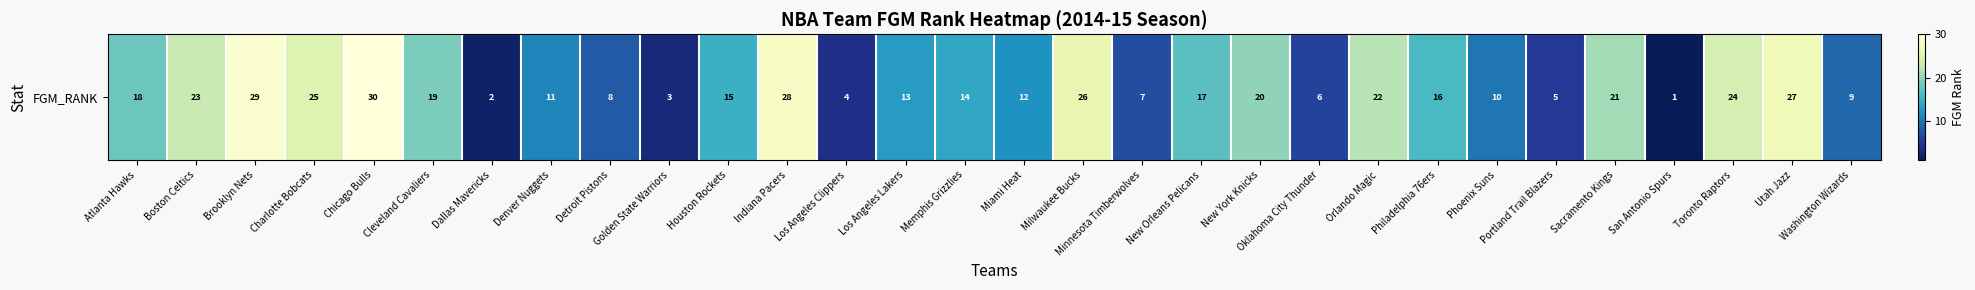

What is the average value?

16